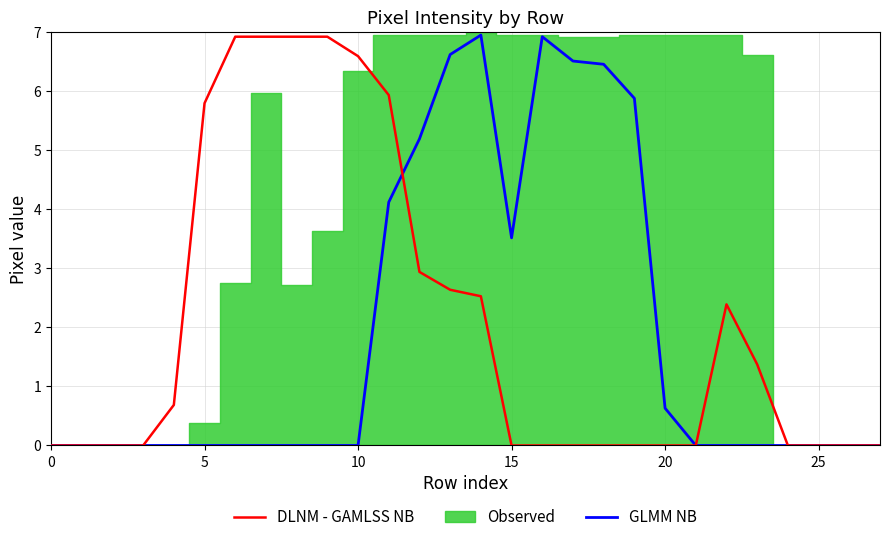

What is the greatest value displayed?

6.9